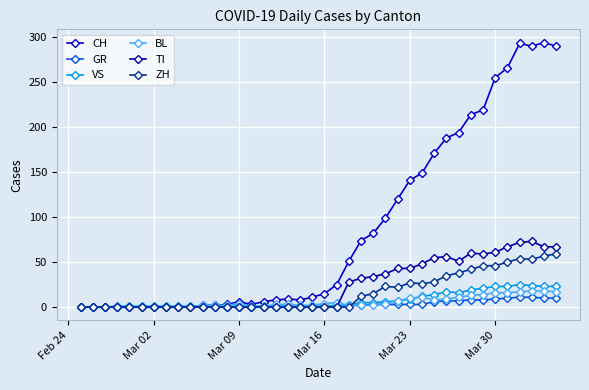

How many series are shown in this chart?

6